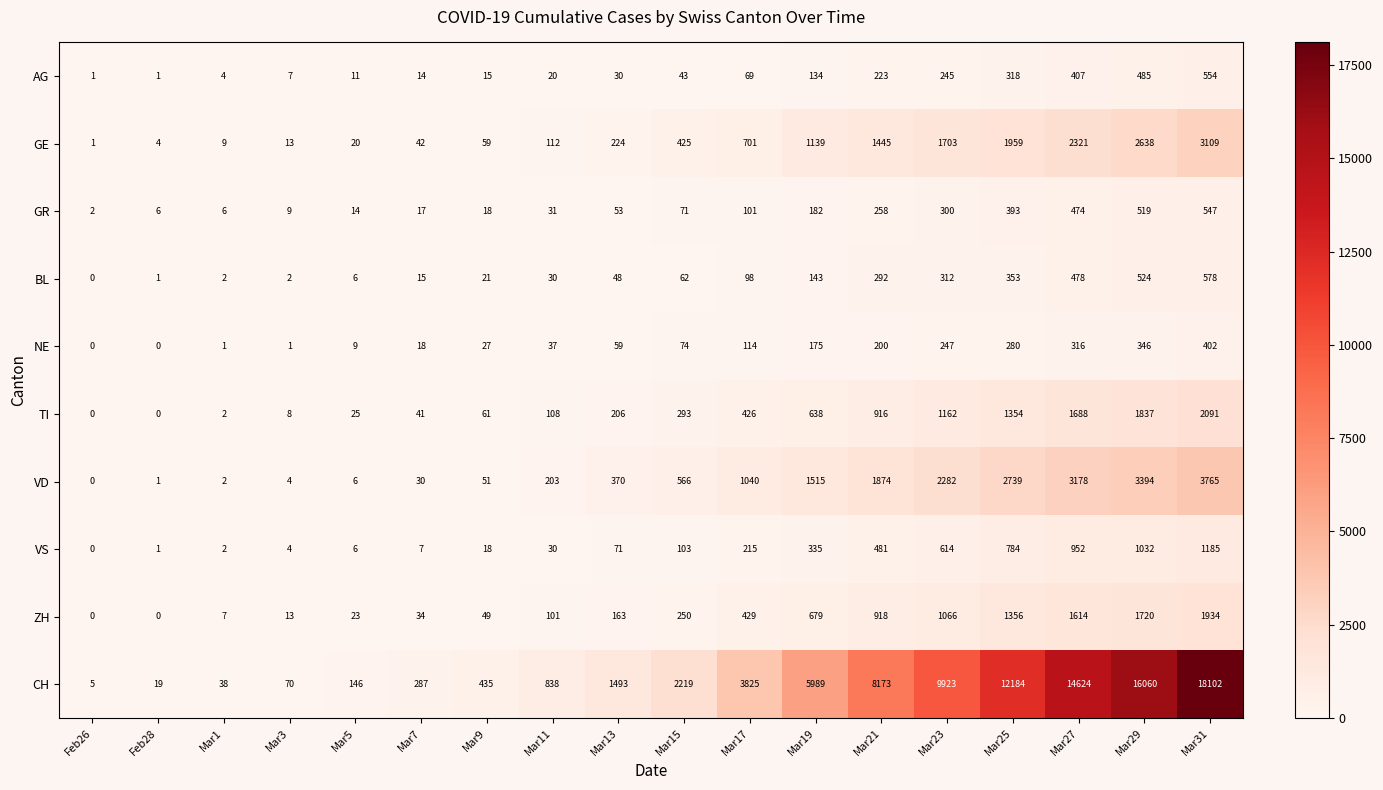

At how many categories does at least one series exceed 8330?

5